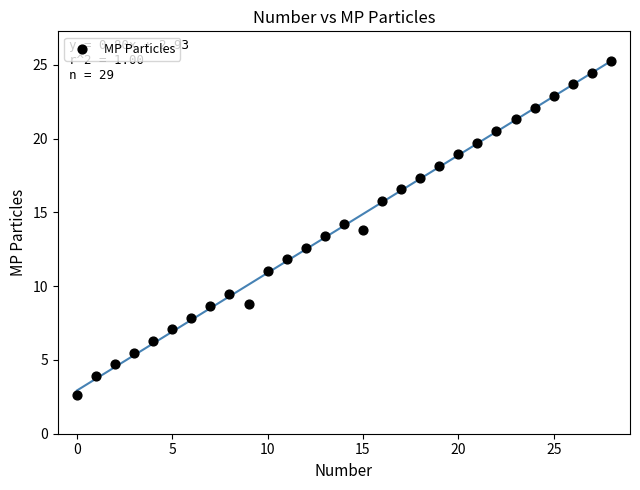

What is the range of Y values (max minus min)?

22.7